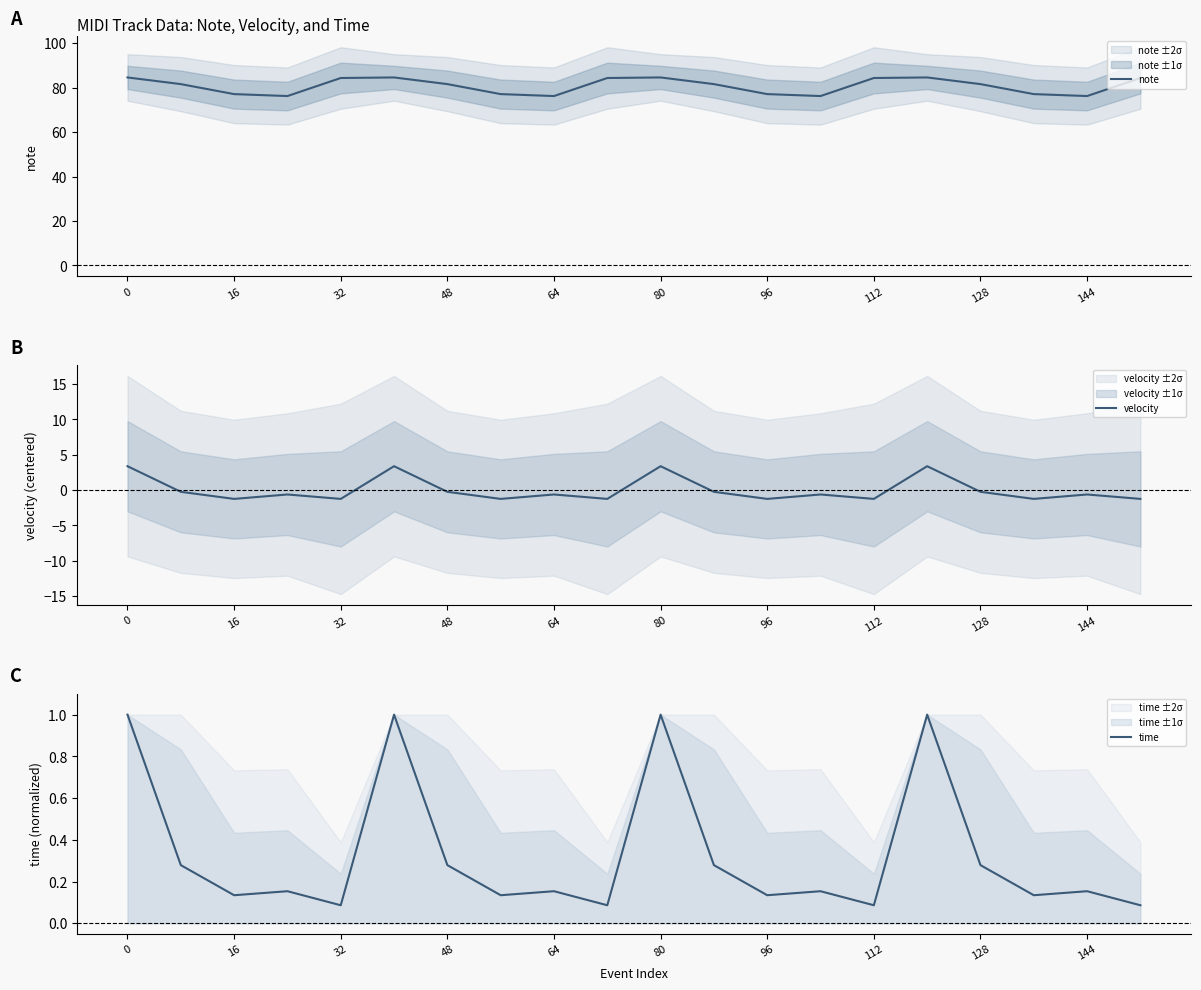

The value of note at 80 is 84.6. True or false?

True